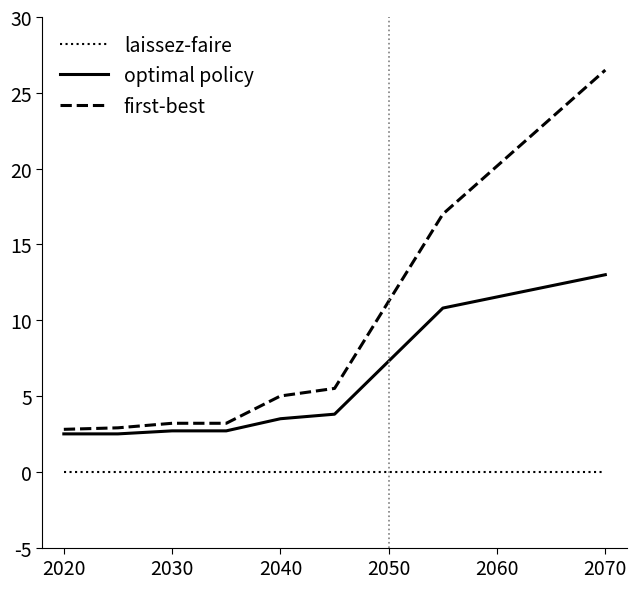

True or false: laissez-faire and first-best cross at least once.

False